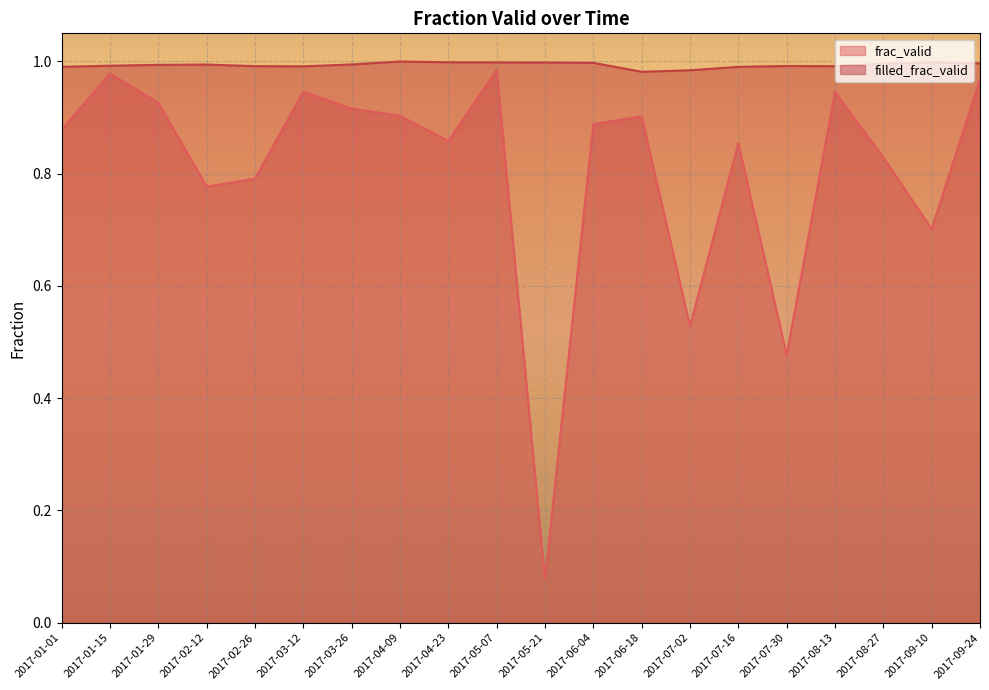

True or false: frac_valid has a value of 0.8 at 2017-02-26.

True